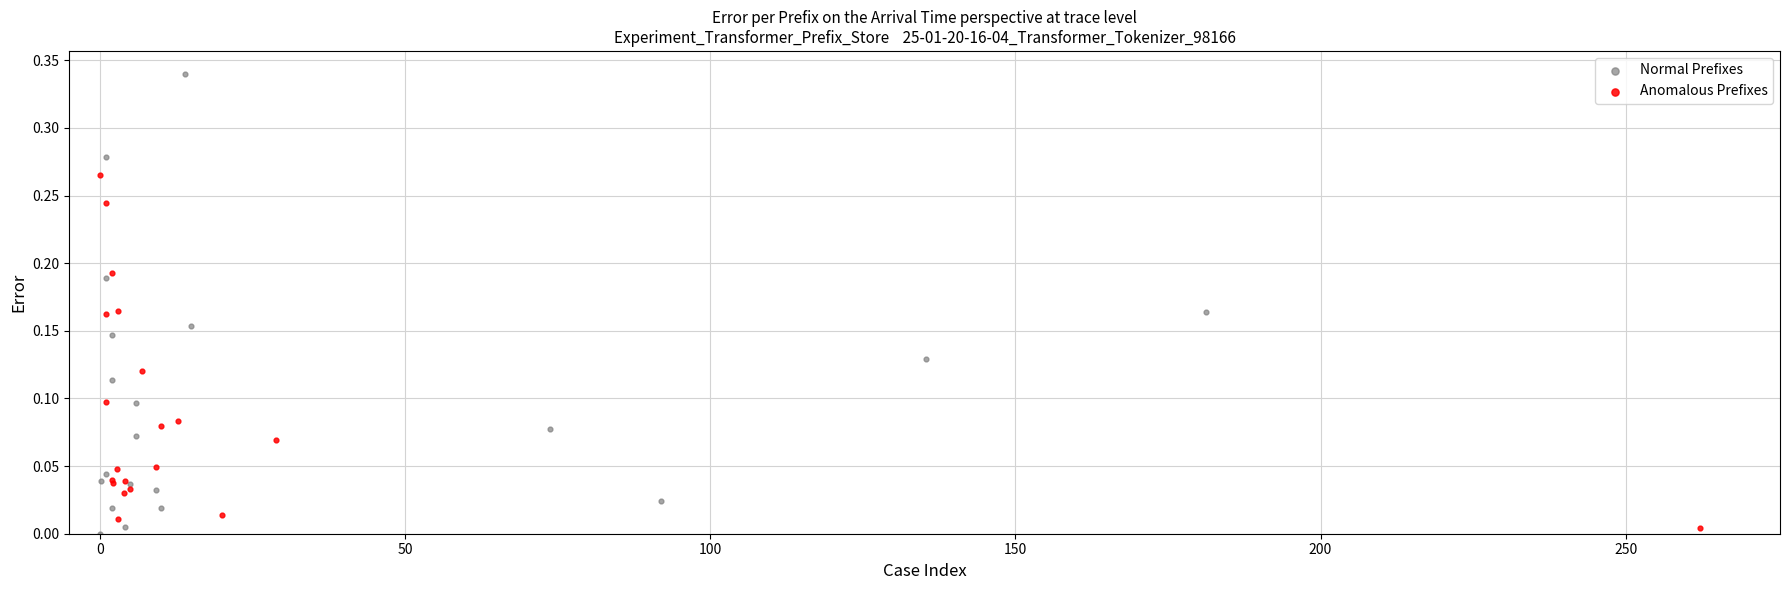

Which series reaches the minimum Y coordinate?

Normal Prefixes